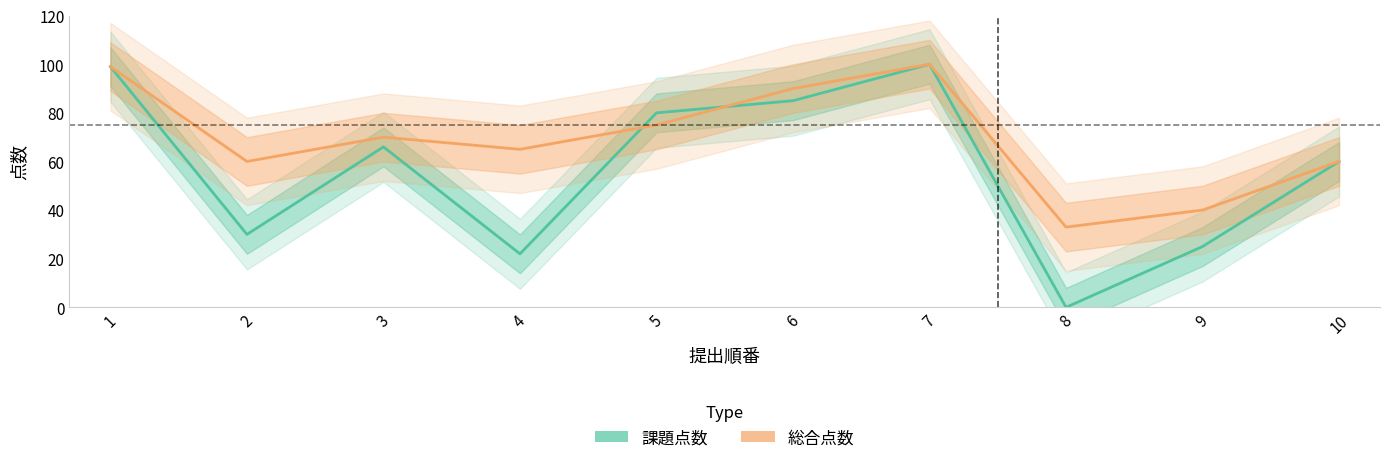

The value of 課題点数 at 1 is 99. True or false?

True